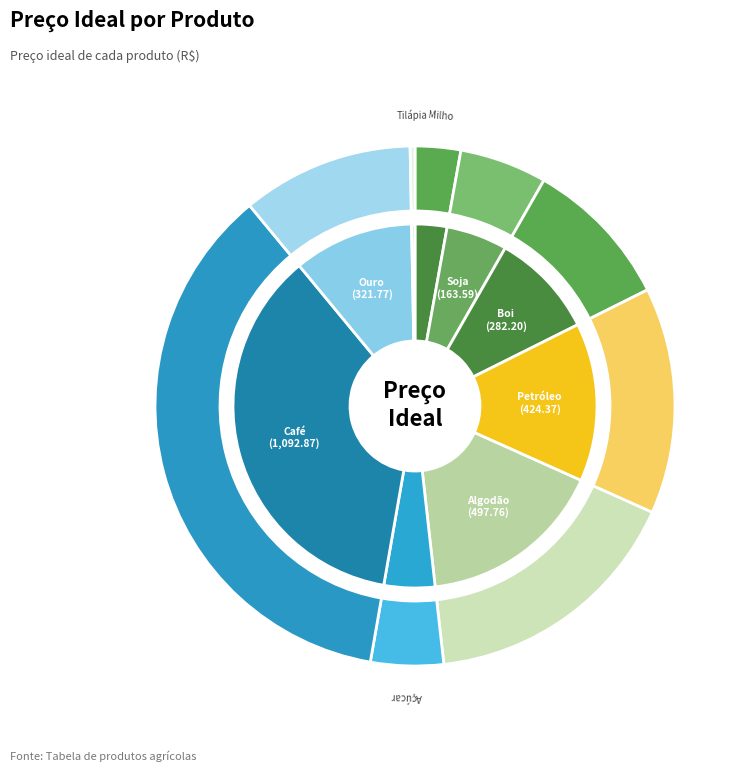

What percentage is the Petróleo slice, to the nearest percent?

14%